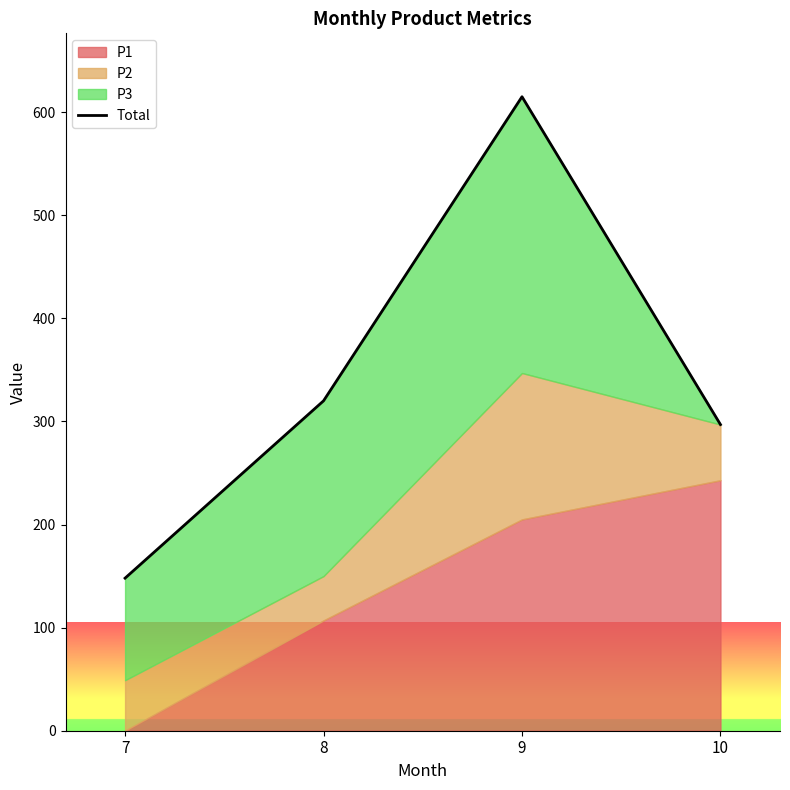

List the labels in order of value, largest first.

9, 8, 10, 7